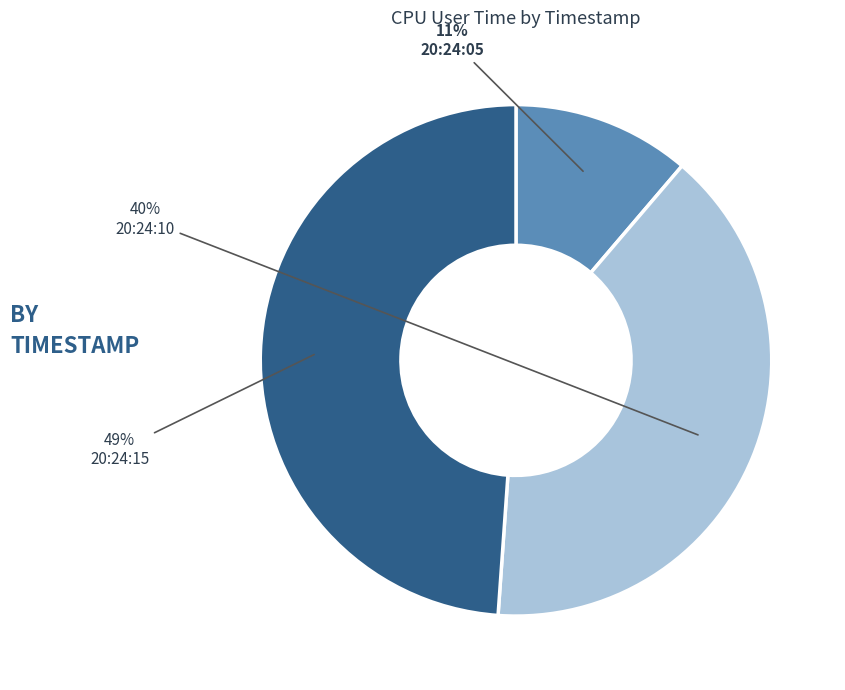

To the nearest percent, what is the average slice percentage?

33%